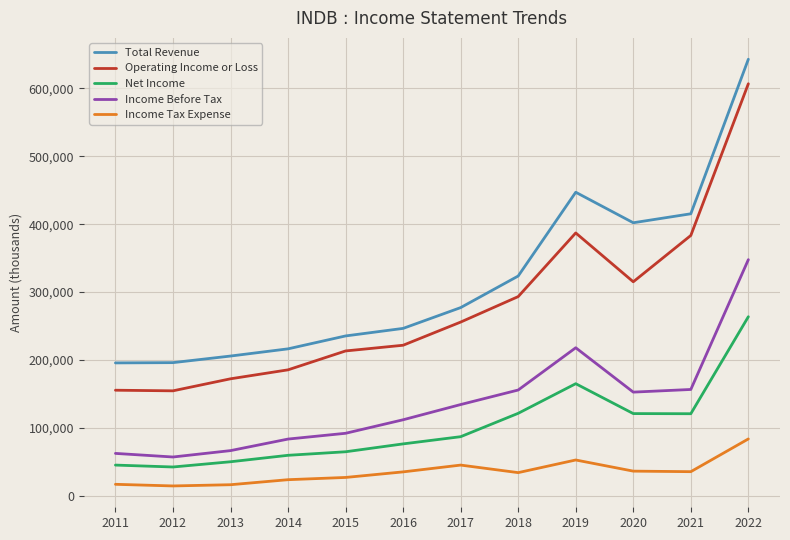

How many lines are shown in the chart?

5